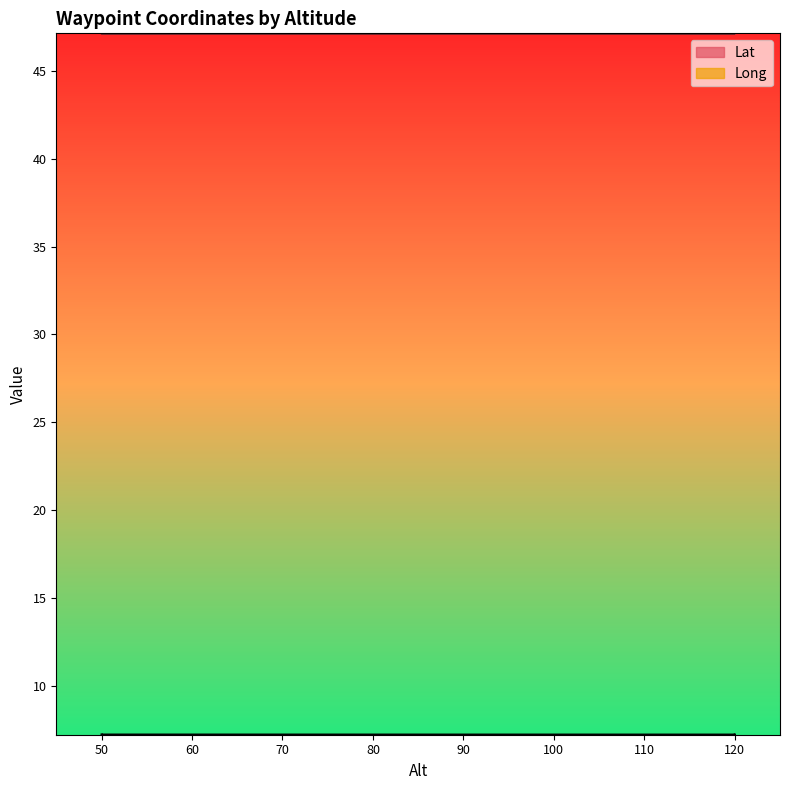

Does the chart display data point markers on the line(s)?

No